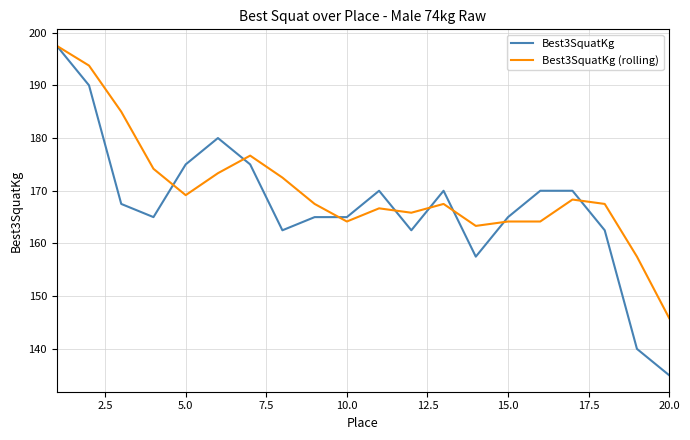

Which series has the largest total across all categories?

Best3SquatKg (rolling)